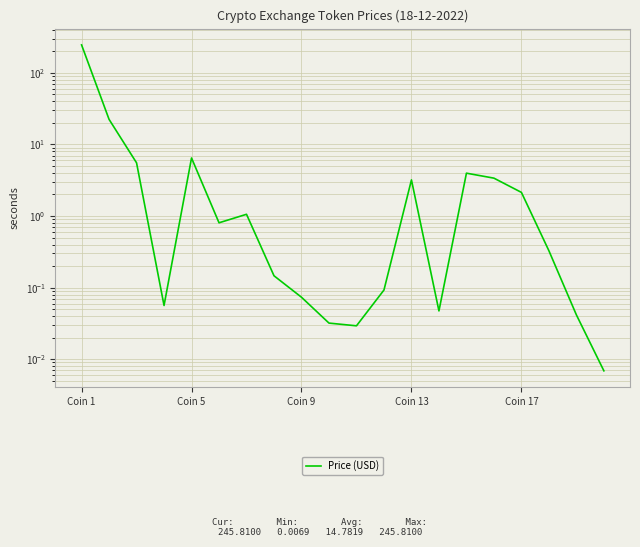

Is it true that the value at Coin 9 is 7.8?

False